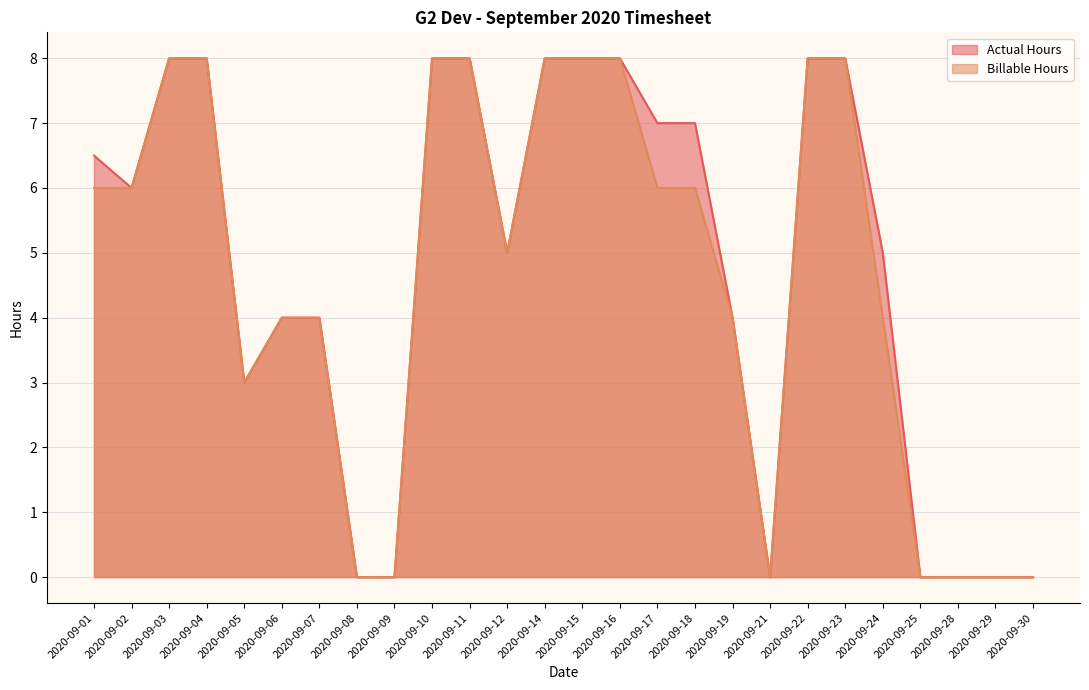

Where is Billable Hours nearest to the value 4?

2020-09-06